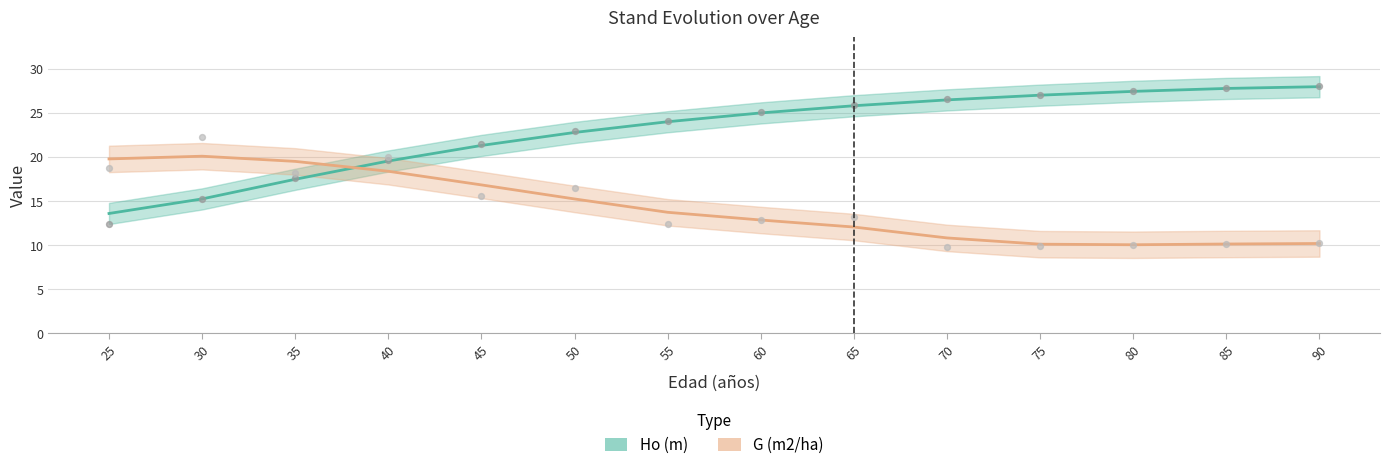

Which series reaches the maximum Y coordinate?

Ho (m)